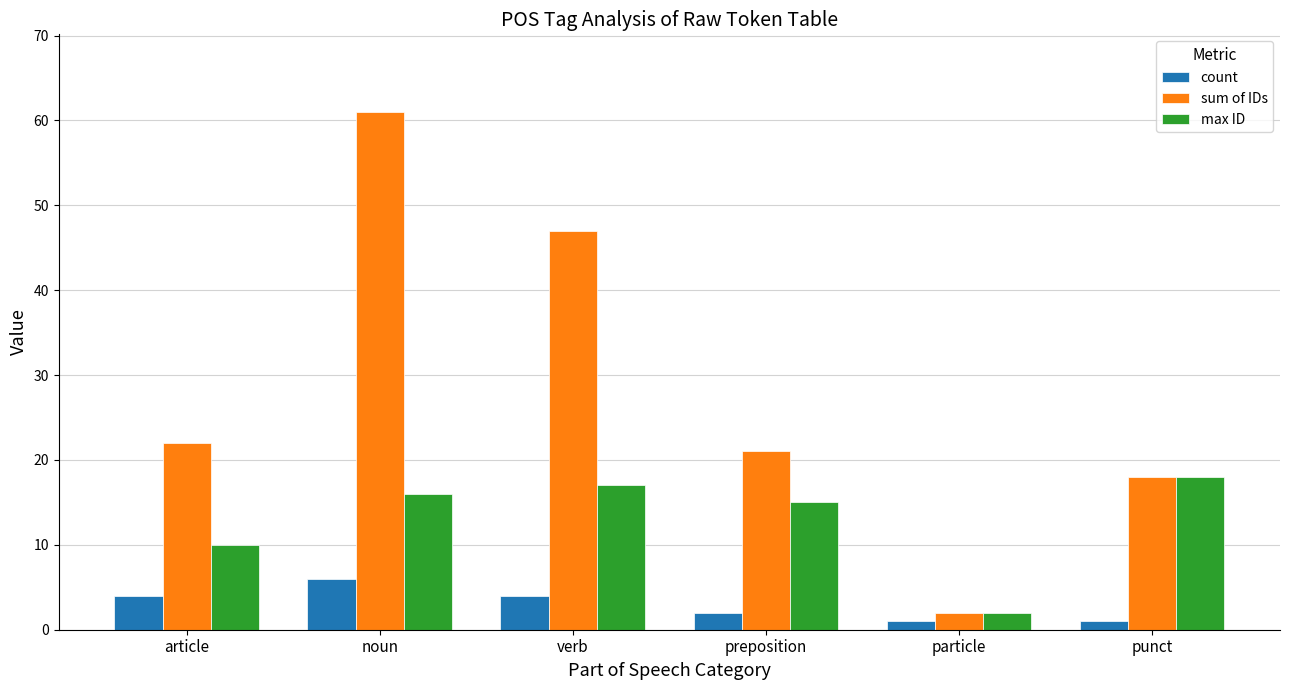

What is the difference between the second highest and second lowest values in the max ID series?

7